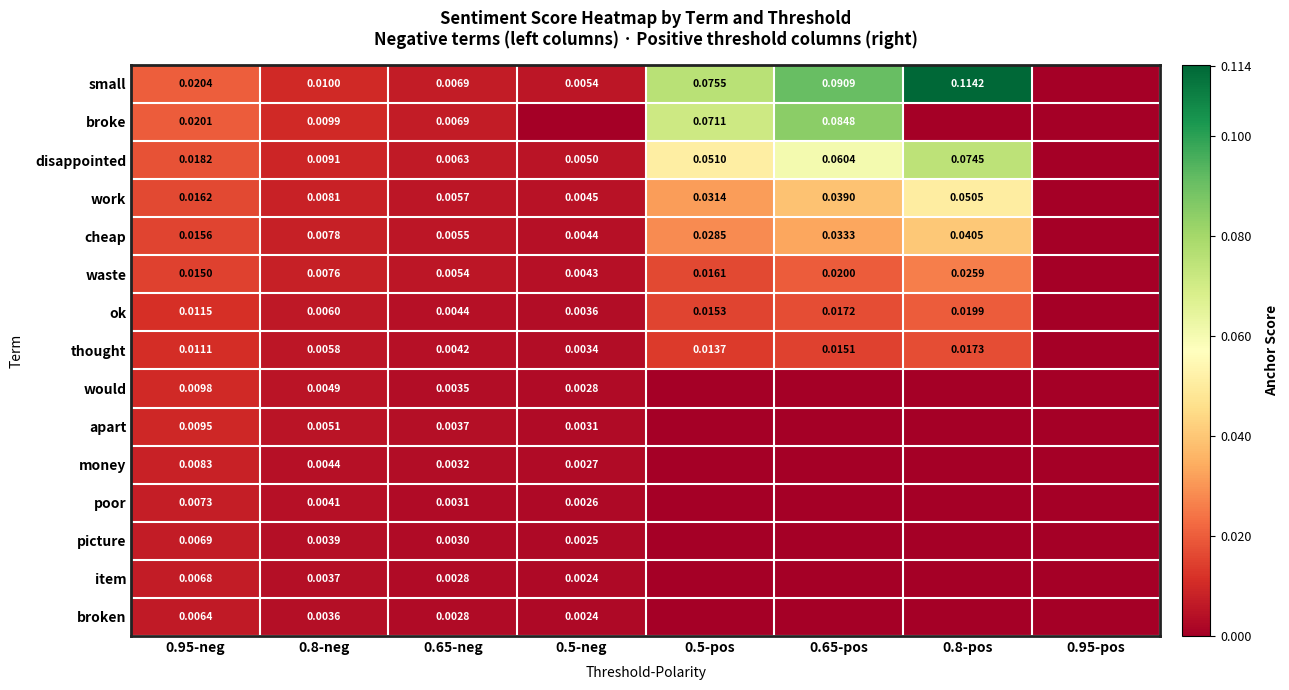

How many data points does each series have?

8